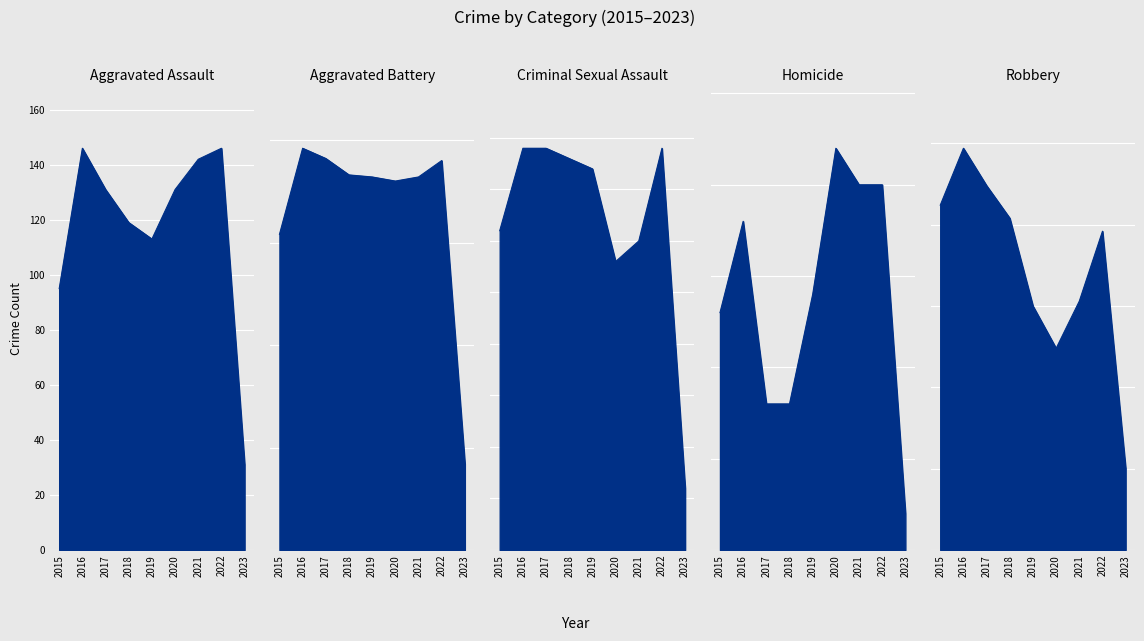

What is the lowest value of the Aggravated Assault series?

31